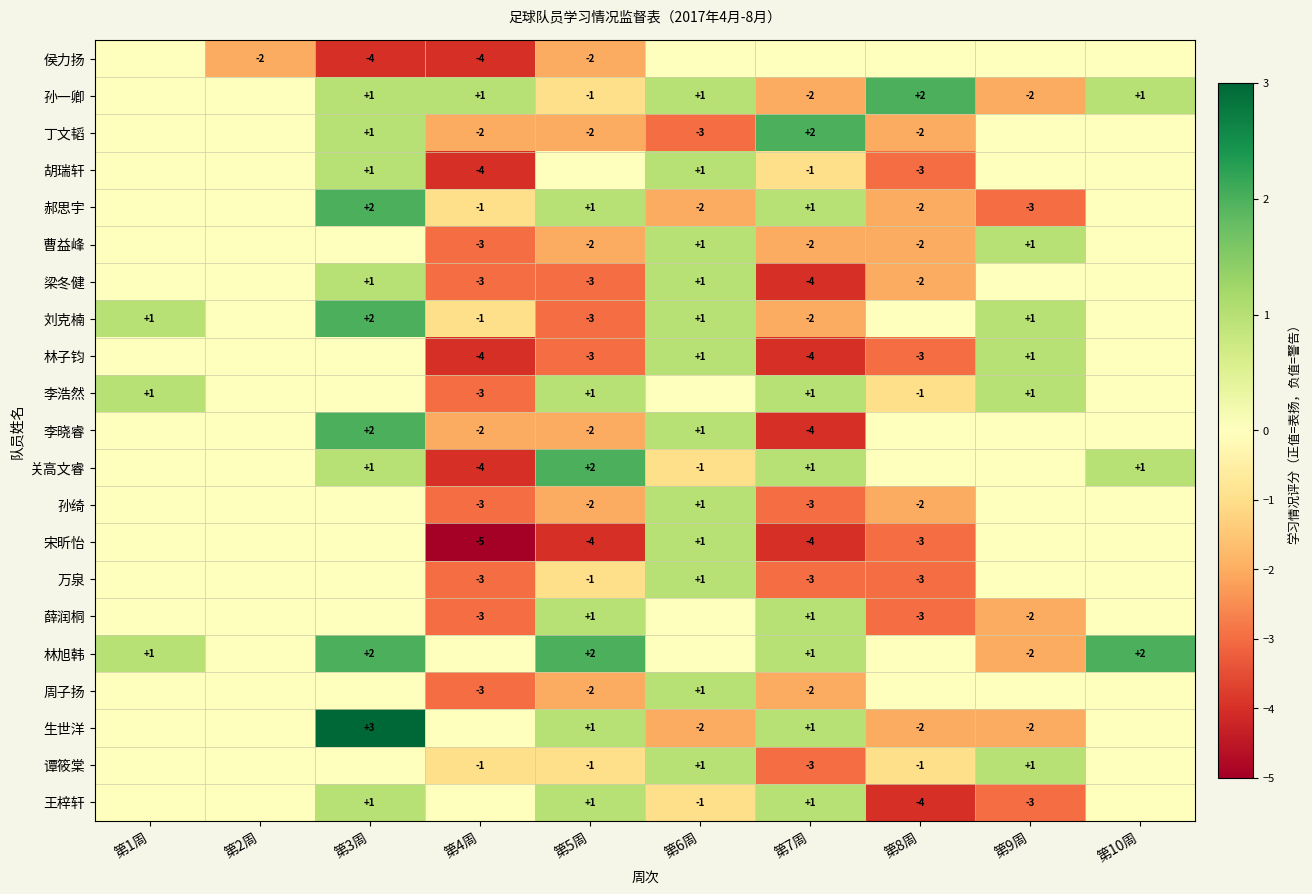

The value of 郝思宇 at 第6周 is -2. True or false?

True